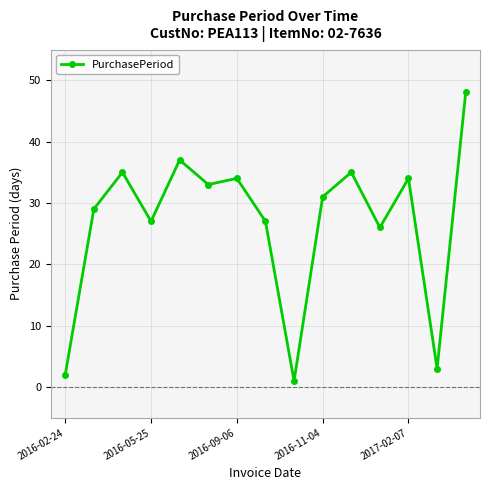

What is the value of the 10th point from the left?

31